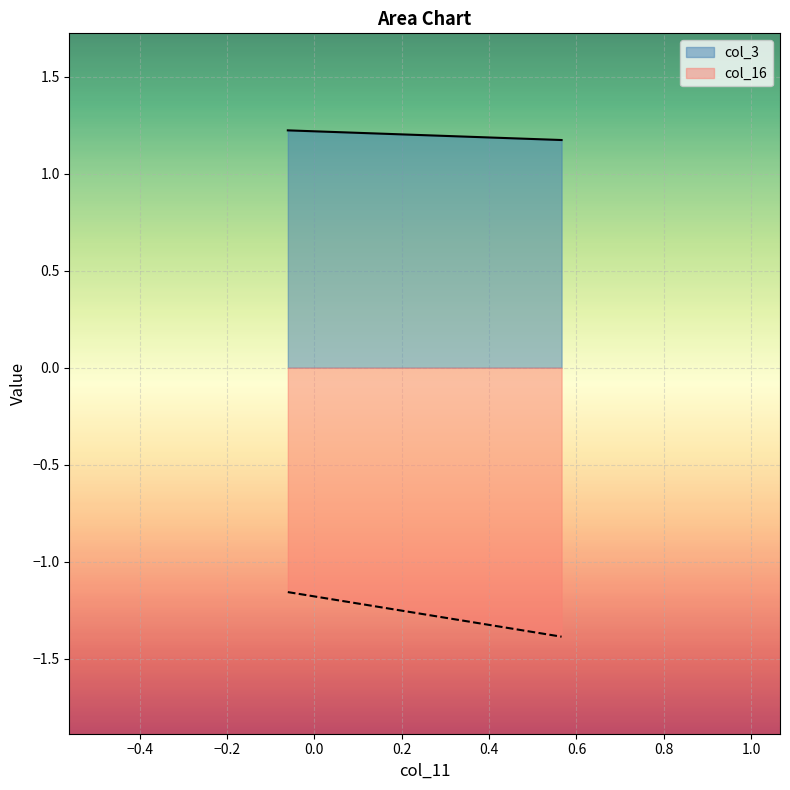

Rank the categories by col_16 value from highest to lowest.

0, 1